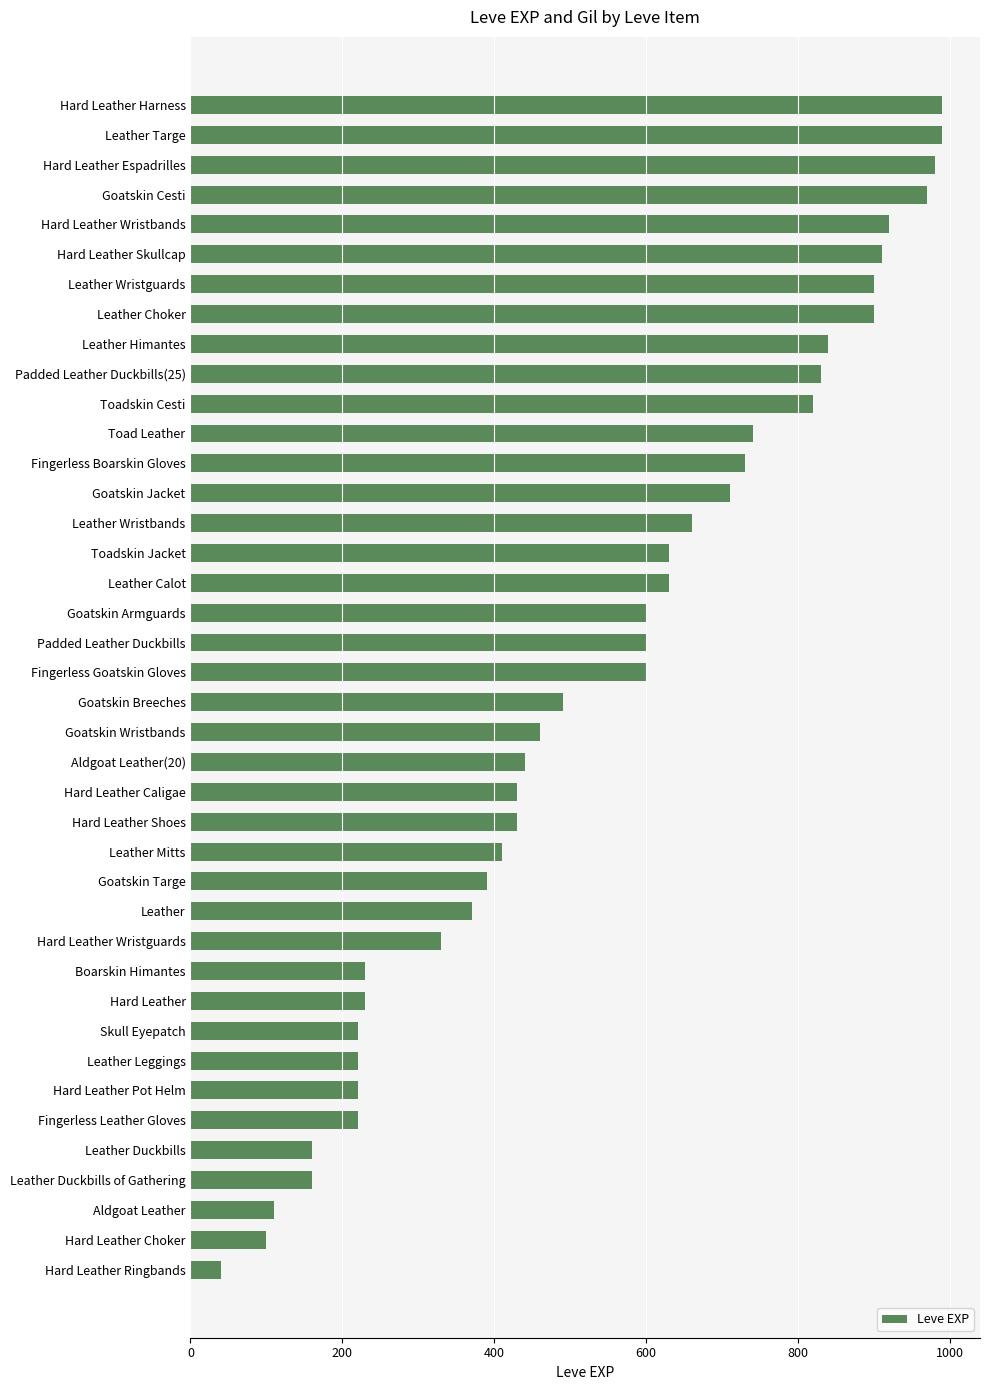

Which label corresponds to the smallest value in the chart?

Hard Leather Ringbands